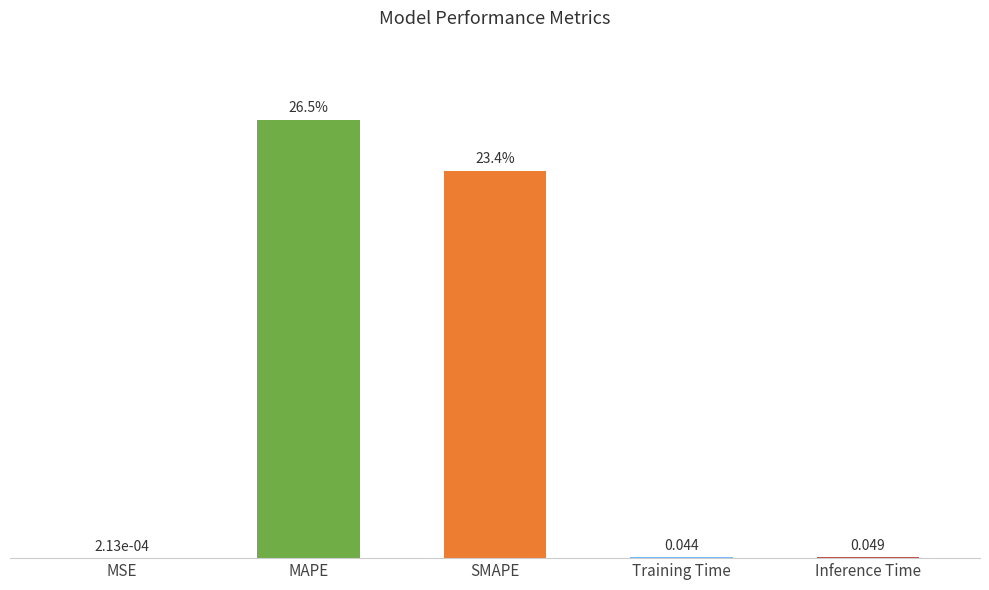

Where is the data nearest to the value 13?

SMAPE